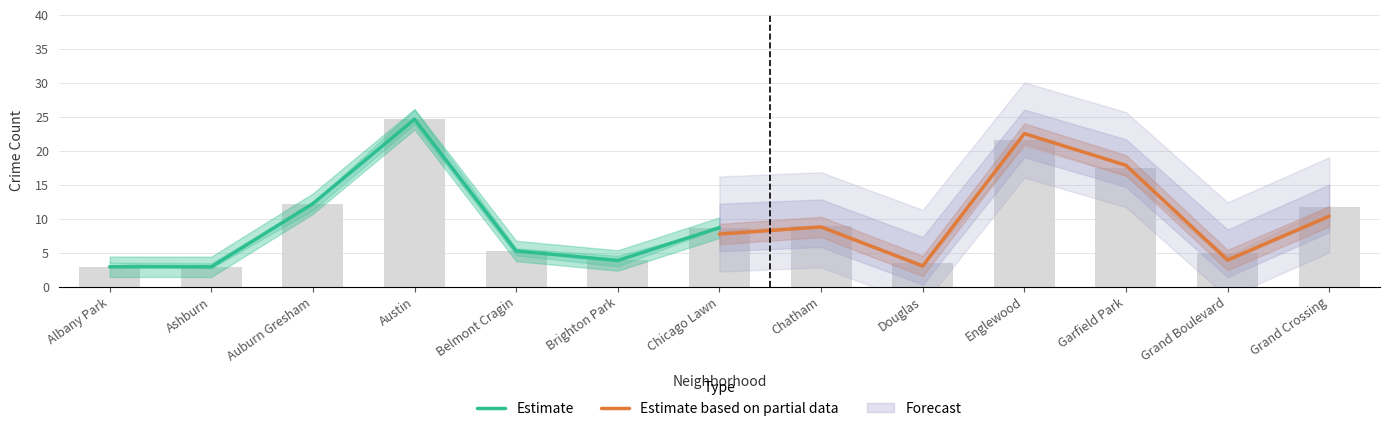

Rank the series by their maximum value, from lowest to highest.

Estimate based on partial data, Estimate